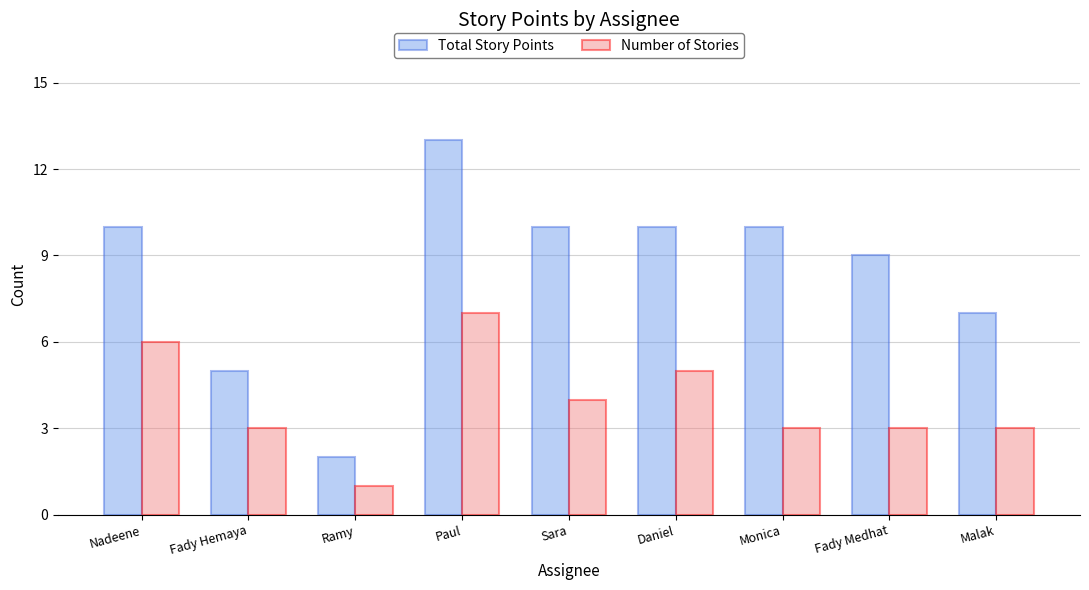

Which category has the lowest value in the Total Story Points series?

Ramy